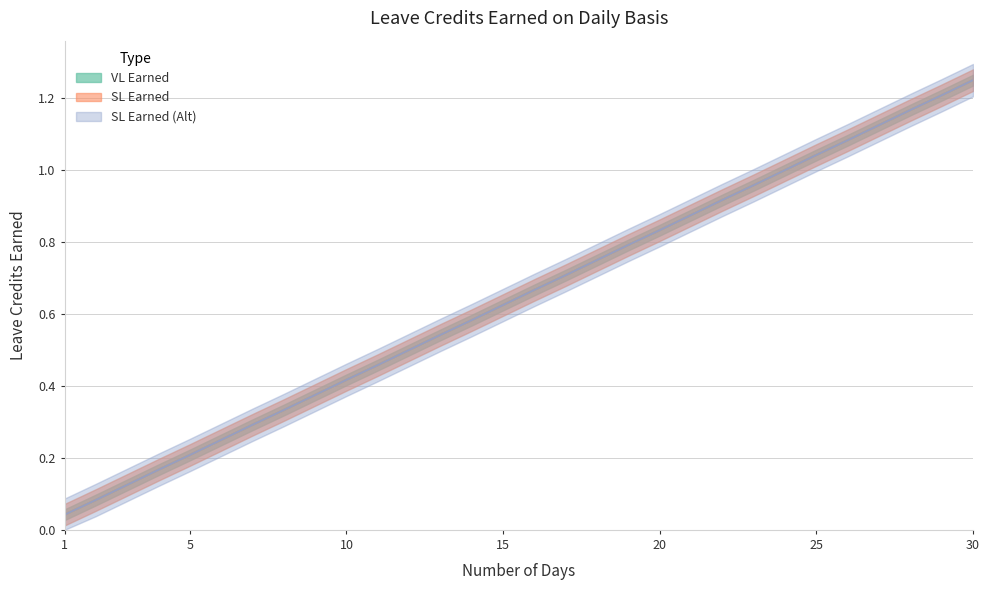

Reading left to right, extract all data points from this chart.

VL Earned: 0.0	0.1	0.1	0.2	0.2	0.2	0.3	0.3	0.4	0.4	0.5	0.5	0.5	0.6	0.6	0.7	0.7	0.8	0.8	0.8	0.9	0.9	1.0	1.0	1.0	1.1	1.1	1.2	1.2	1.2
SL Earned: 0.0	0.1	0.1	0.2	0.2	0.2	0.3	0.3	0.4	0.4	0.5	0.5	0.5	0.6	0.6	0.7	0.7	0.8	0.8	0.8	0.9	0.9	1.0	1.0	1.0	1.1	1.1	1.2	1.2	1.2
SL Earned (Alt): 0.0	0.1	0.1	0.2	0.2	0.2	0.3	0.3	0.4	0.4	0.5	0.5	0.5	0.6	0.6	0.7	0.7	0.8	0.8	0.8	0.9	0.9	1.0	1.0	1.0	1.1	1.1	1.2	1.2	1.2